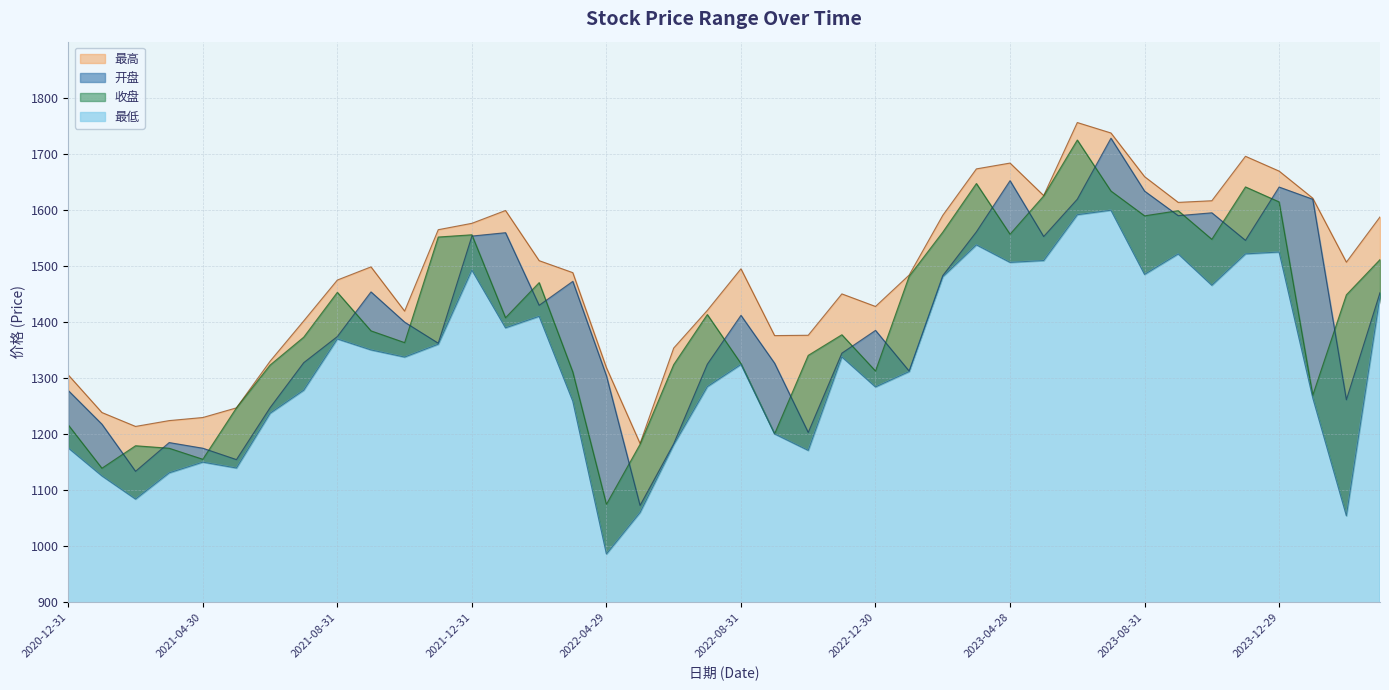

Between which two adjacent categories do 开盘 and 收盘 first intersect?

2021-01-29 and 2021-02-26